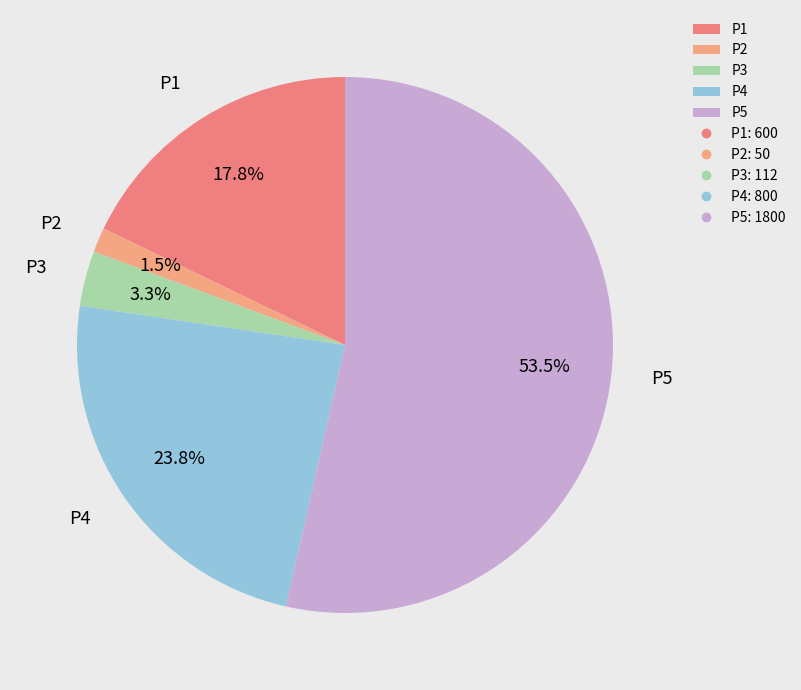

Combined, what portion of the pie is P4 and P2?

25.3%